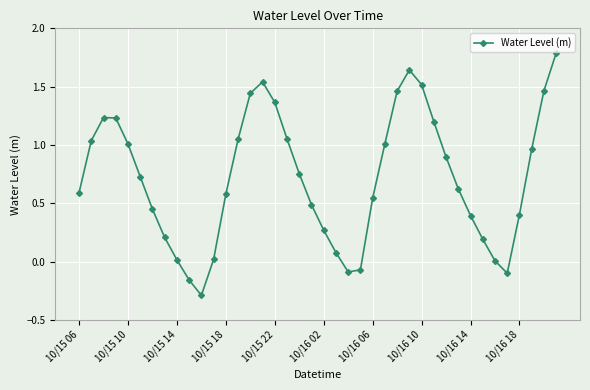

What is the greatest value displayed?

1.8